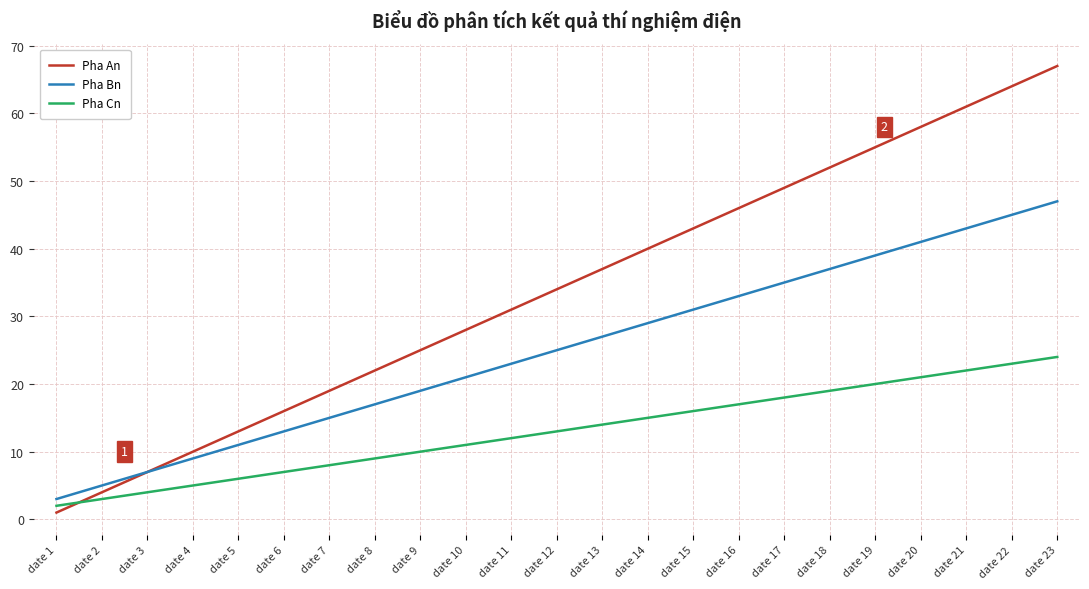

At which label does Pha An reach its peak?

date 23